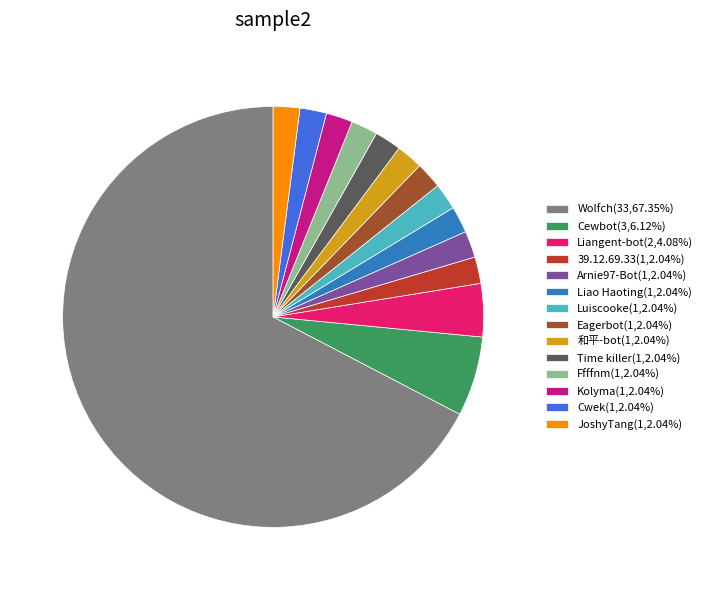

True or false: Liao Haoting accounts for 2% of the total.

True